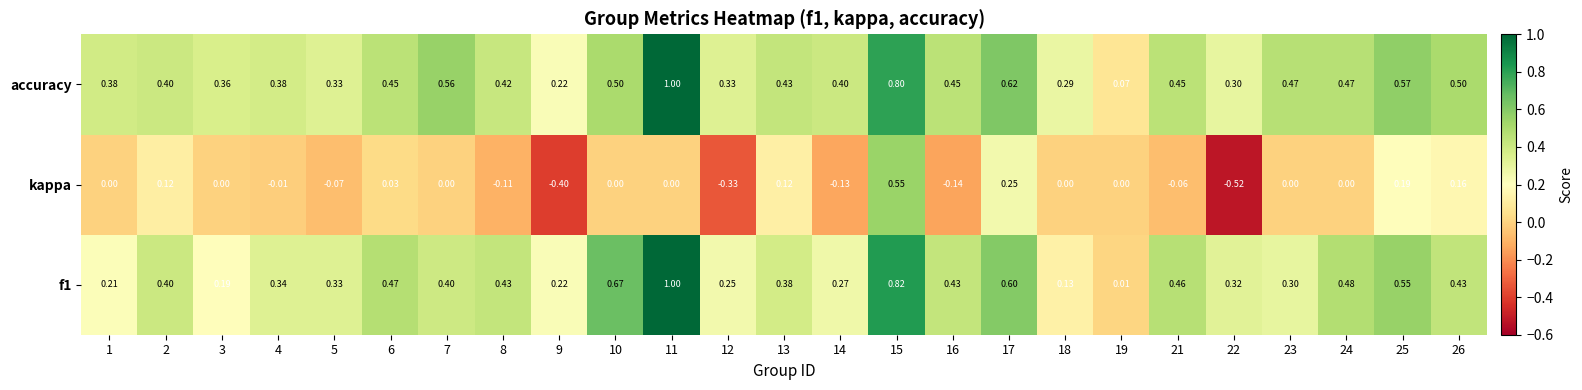

Is the value of kappa at 21 greater than the value of f1 at 23?

No